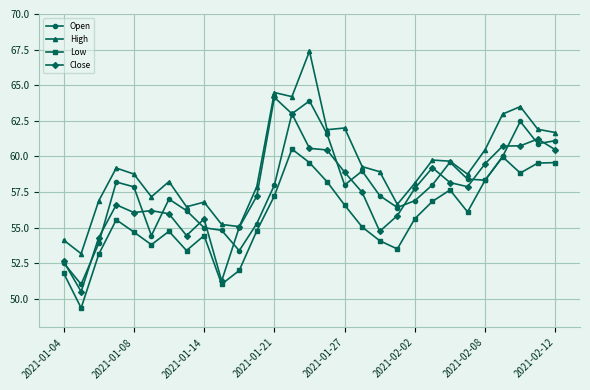

What is the value of the High point at the 20th from the left?

56.6